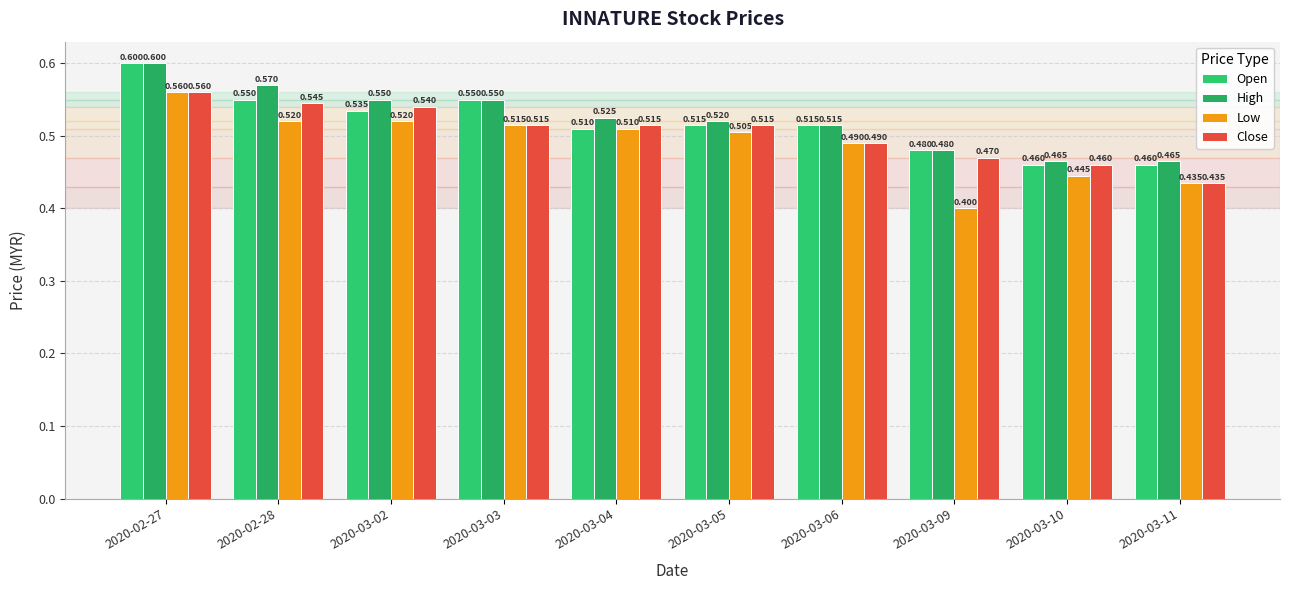

Rank the series by their average value, from lowest to highest.

Low, Close, Open, High